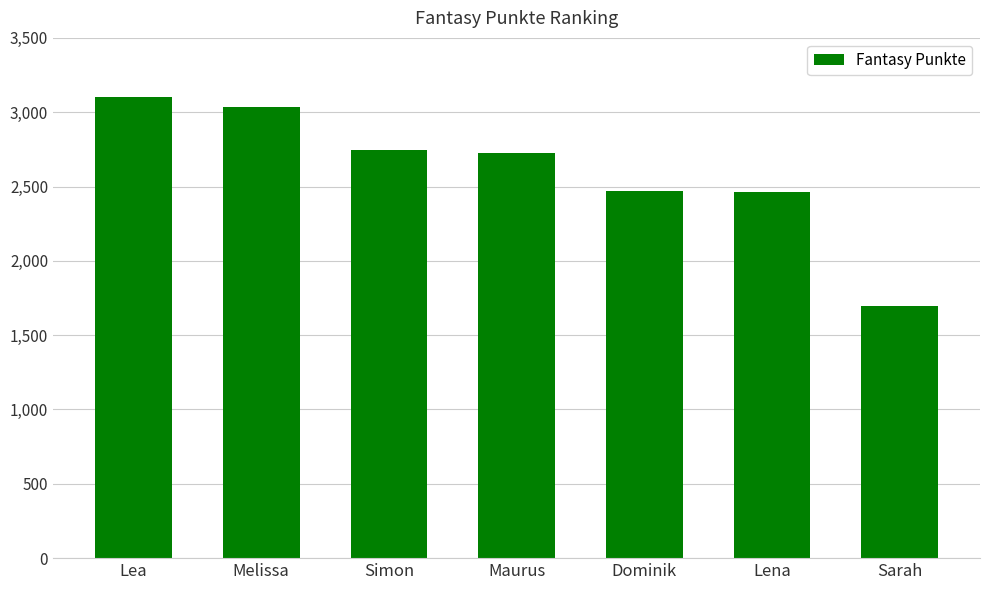

Approximately how many times larger is the value at Sarah compared to Lea?

0.5